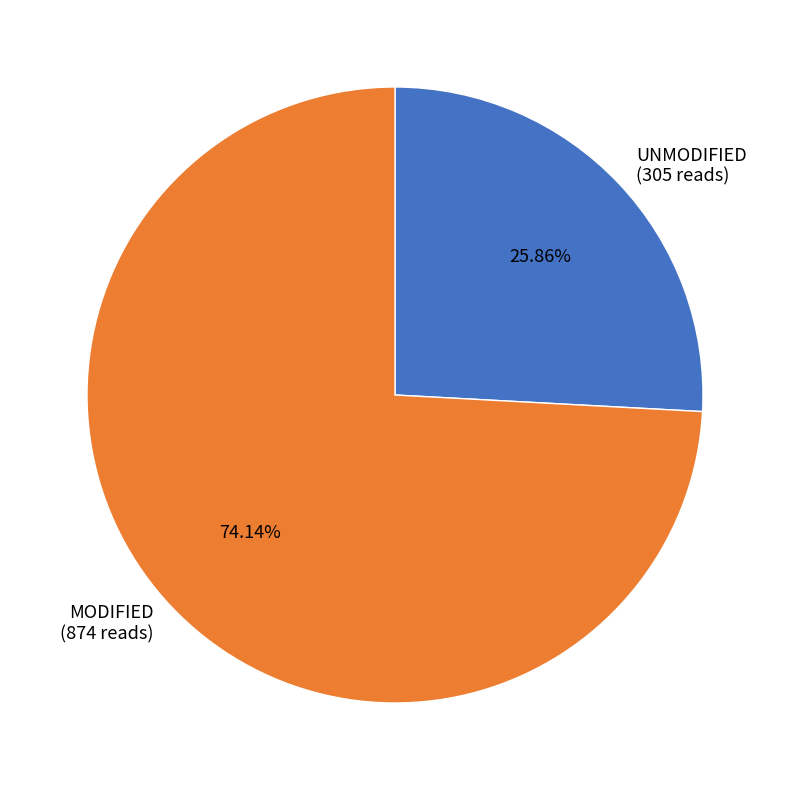

Does any single category account for the majority?

Yes